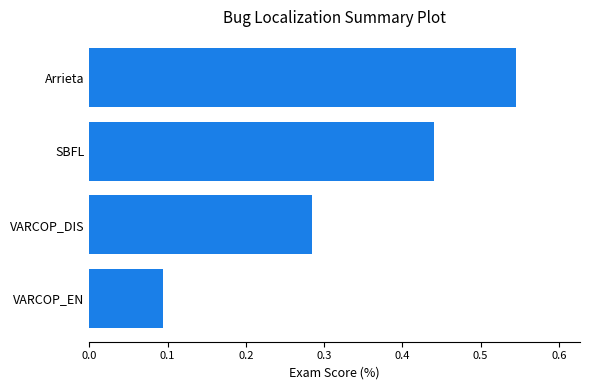

Rank the categories by value from lowest to highest.

VARCOP_EN, VARCOP_DIS, SBFL, Arrieta